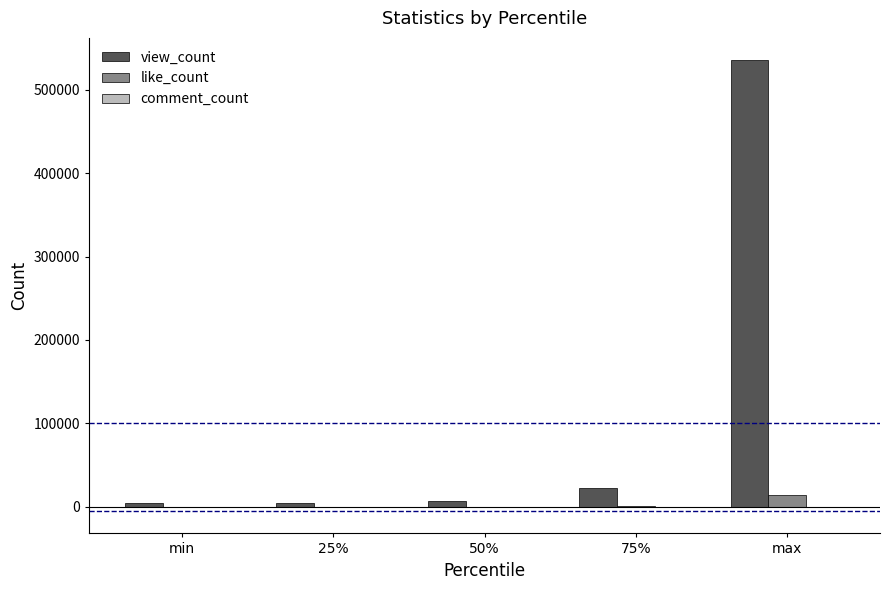

Which series has the largest range (max minus min)?

view_count